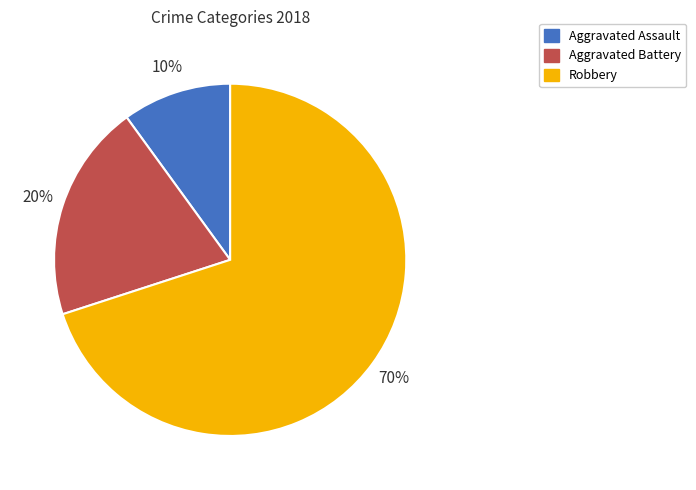

Is Aggravated Assault the majority of the pie?

No